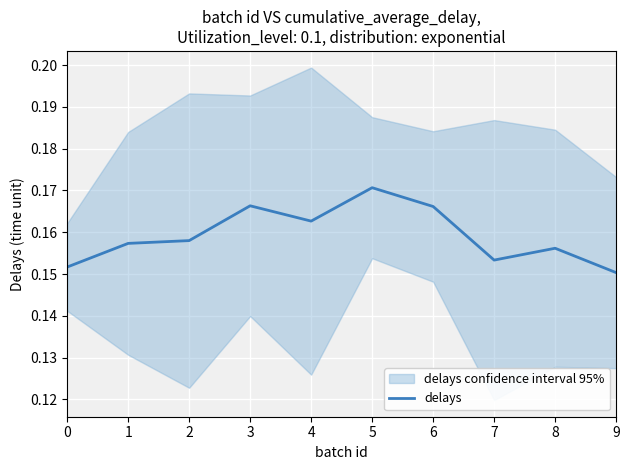

The value at 8 is 0.2. True or false?

True